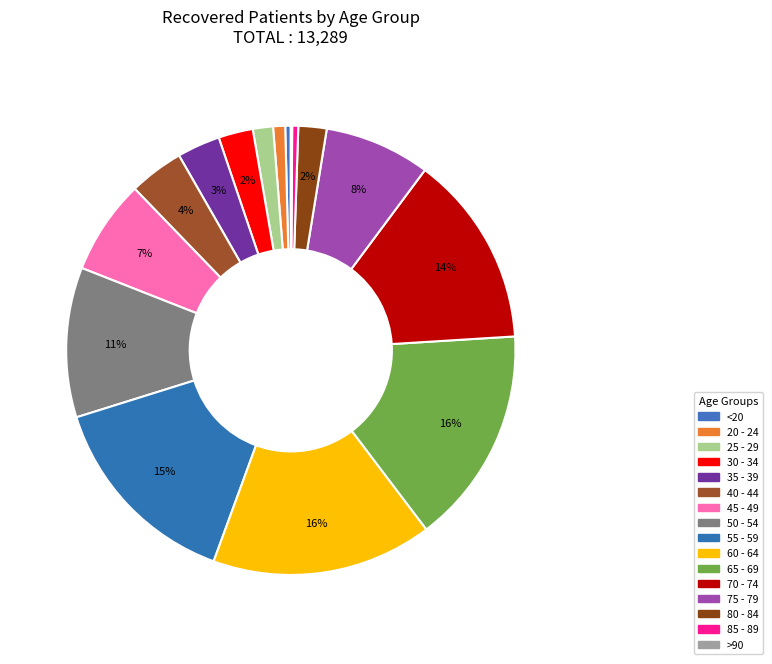

What is the smallest slice in the pie chart?

>90